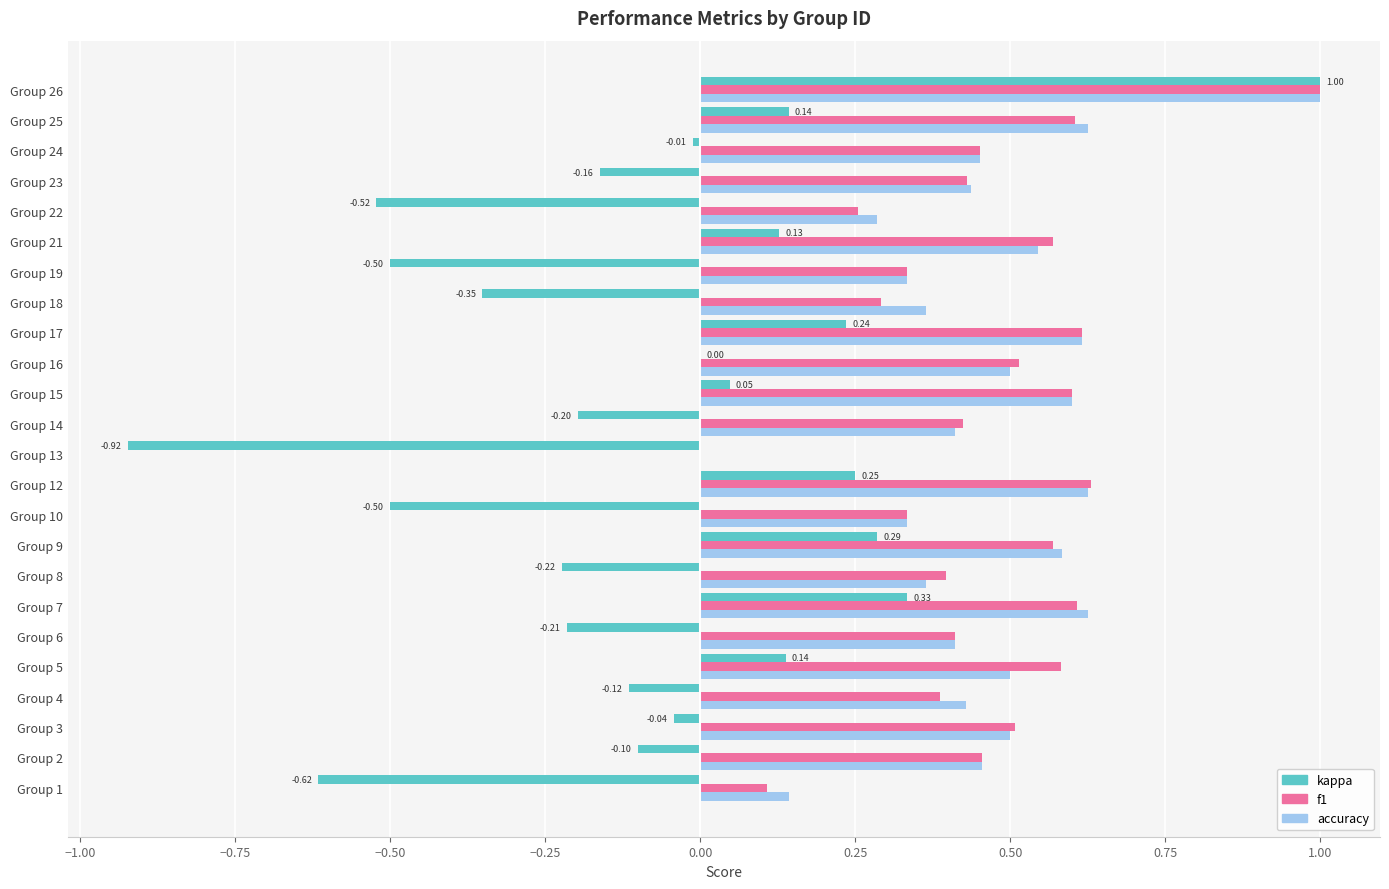

What is the sum of all kappa values?

-1.9